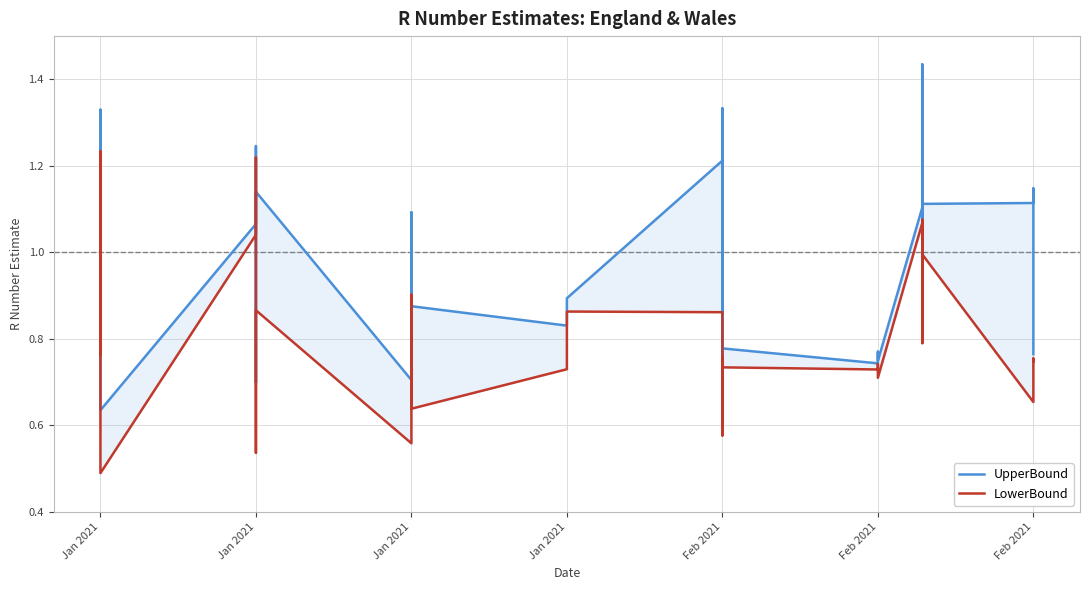

True or false: LowerBound has a value of 1.0 at Feb 2021.

False